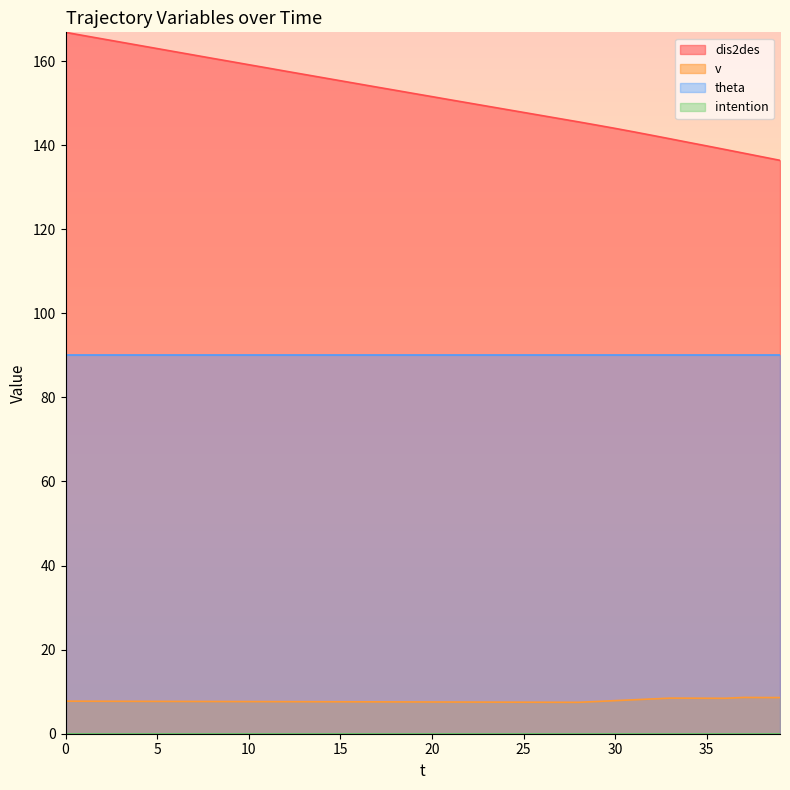

How many values in the dis2des series are below 152?

20